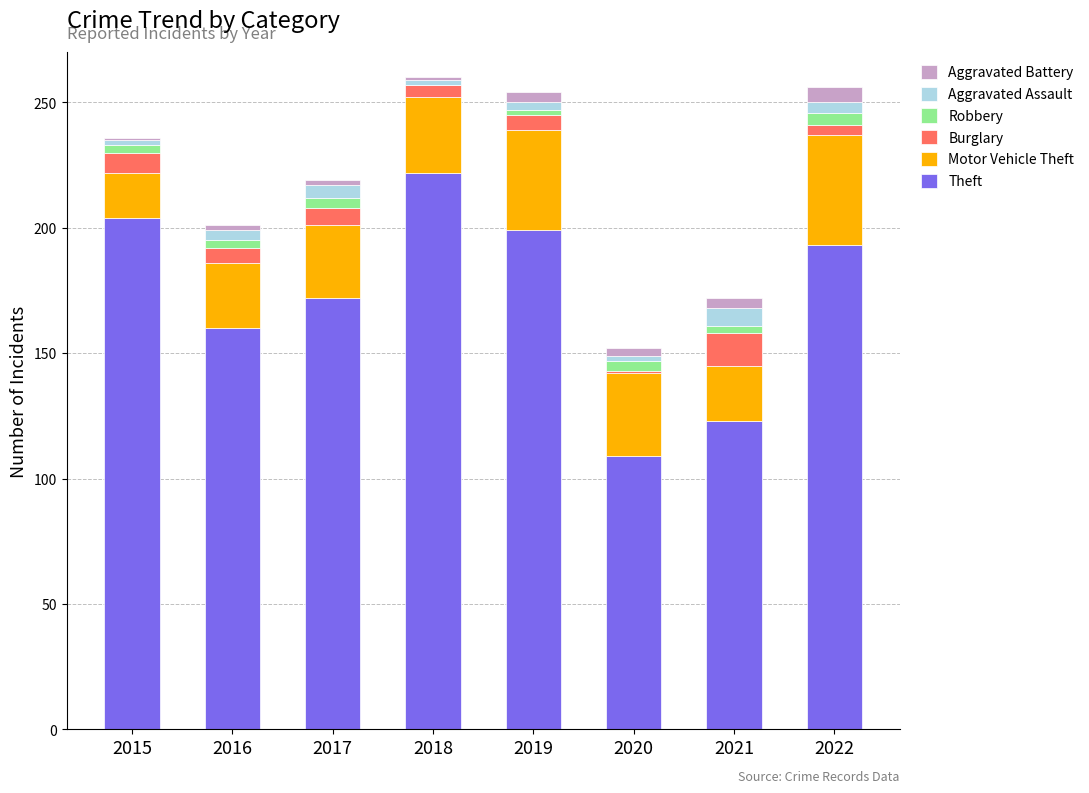

Which category has the highest value in the Theft series?

2018